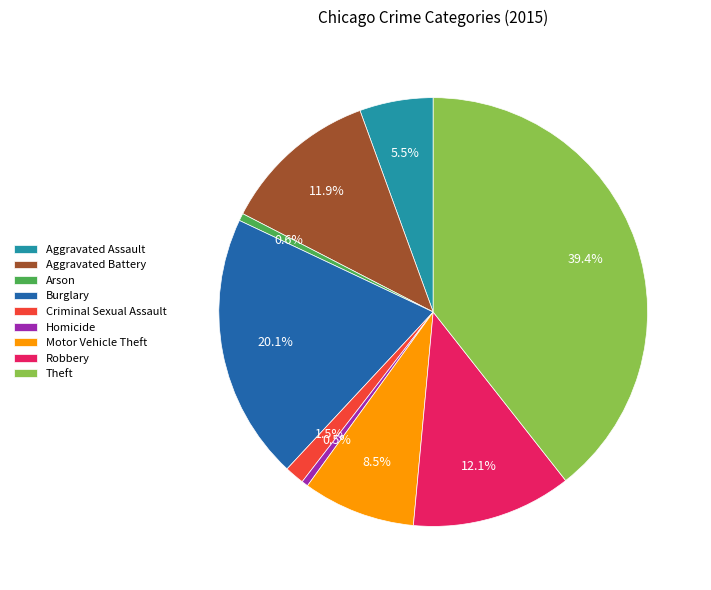

What is the largest slice in the pie chart?

Theft